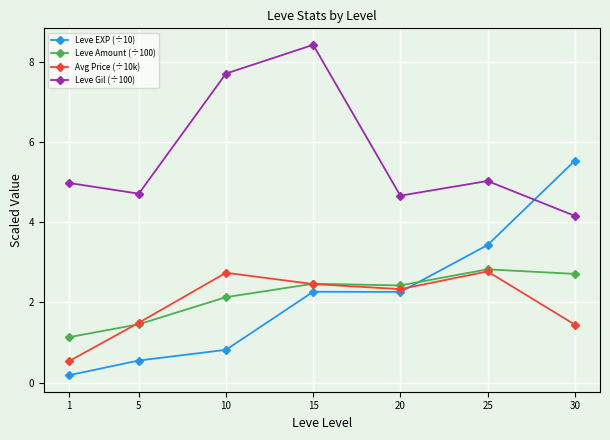

Is it true that Avg Price (÷10k) equals 2.7 at 10?

True